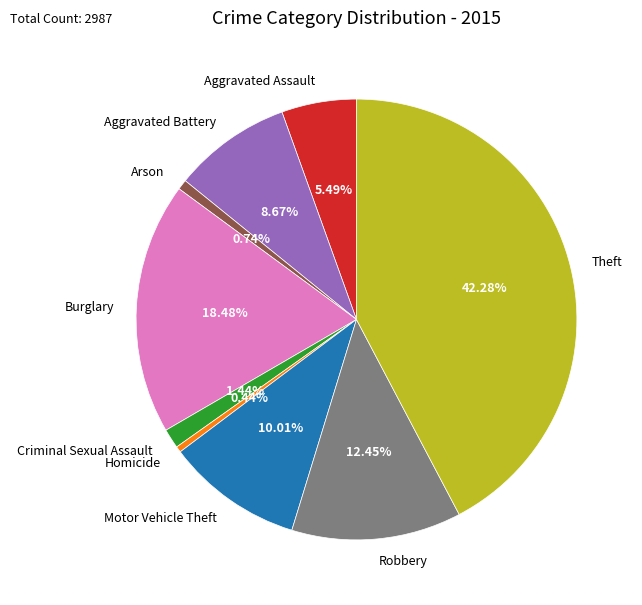

Between Aggravated Battery and Homicide, which is larger?

Aggravated Battery